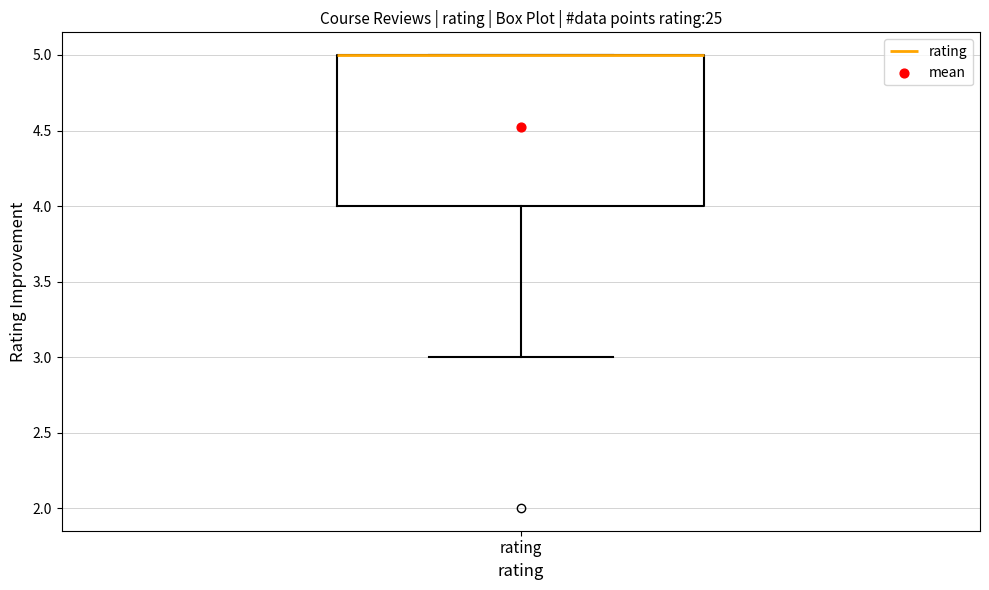

Read this box plot against the y-axis: the position of the median line, the range covered by the box, and the ends of both whiskers. The values are not printed on the chart, so give them approximately, as read against the axis.

median 5 (drawn on the box's upper edge), box 4 to 5, whiskers 3 to 5